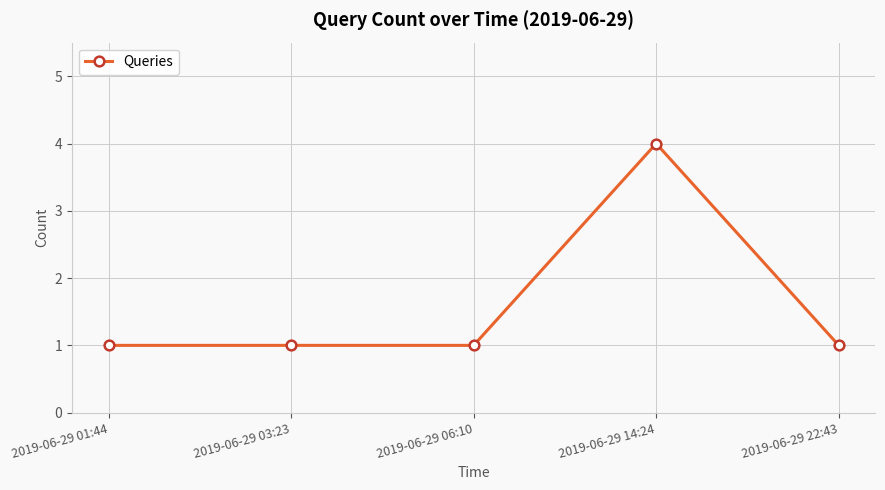

What is the label of the 2nd point from the right?

2019-06-29 14:24